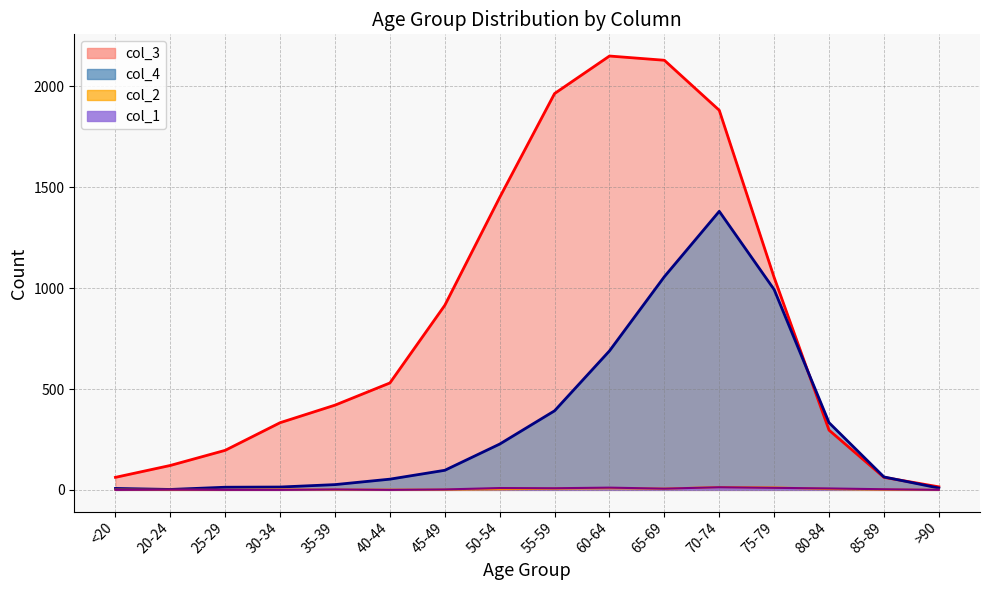

Where does the col_1 line series first go above 3?

50-54